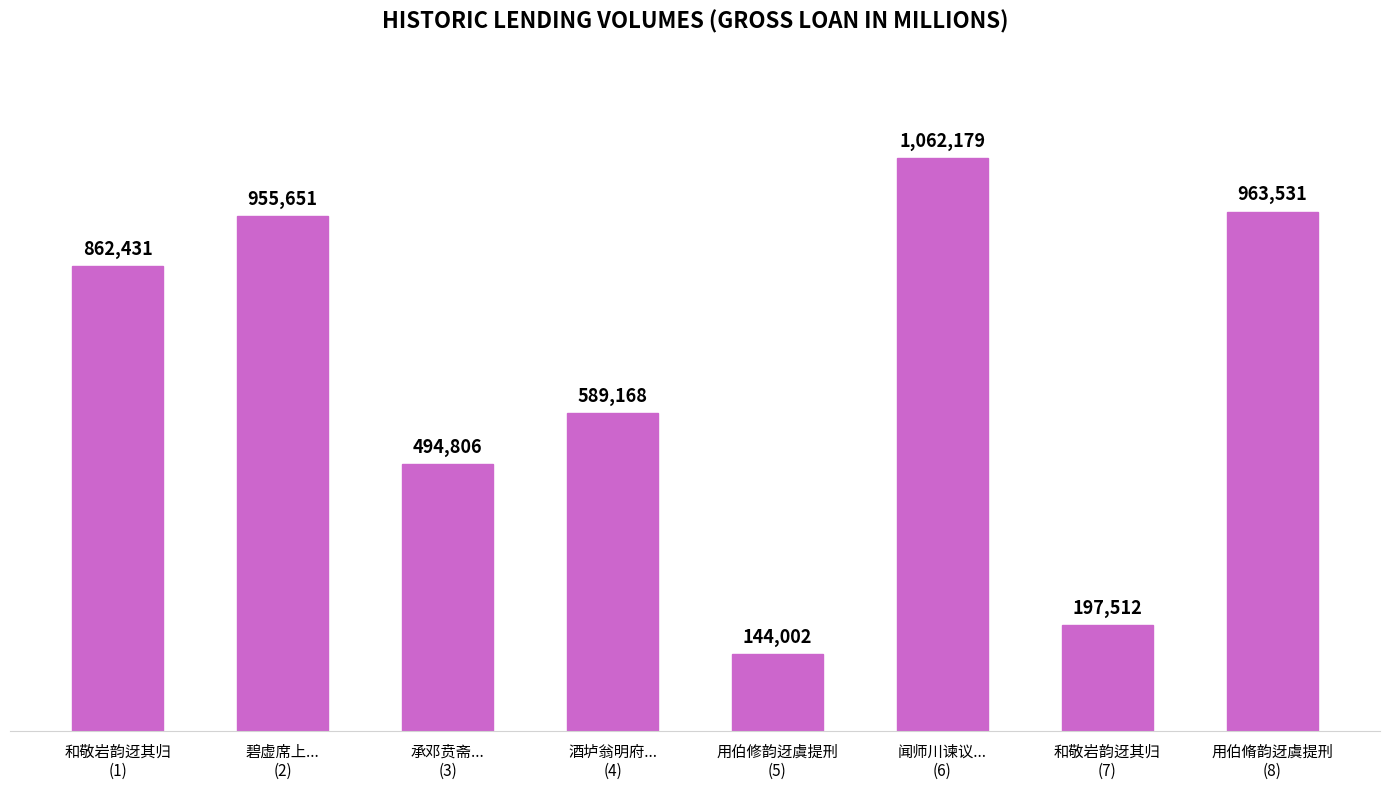

Which has a higher value, 和敬岩韵迓其归
(7) or 和敬岩韵迓其归
(1)?

和敬岩韵迓其归
(1)